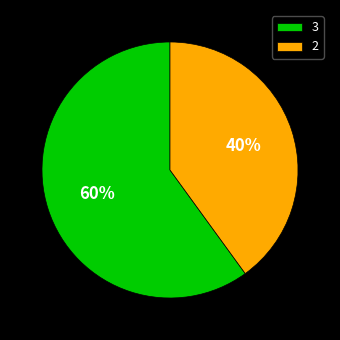

Approximately how many times larger is the value at 2 compared to 3?

0.7